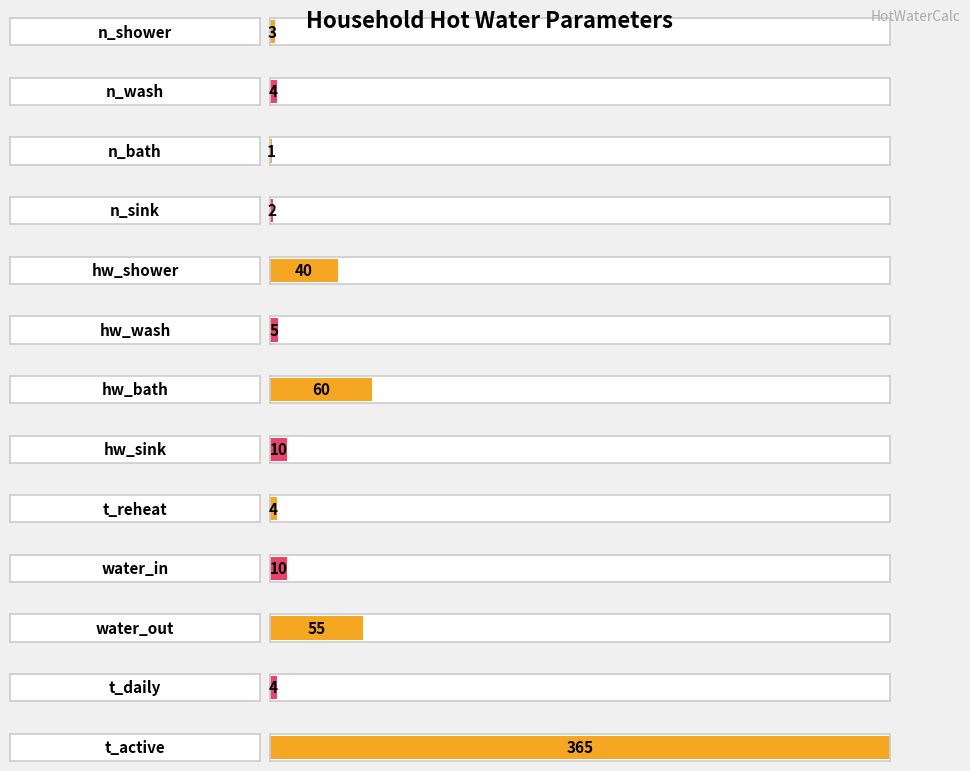

What is the label of the 1st bar from the left?

n_shower